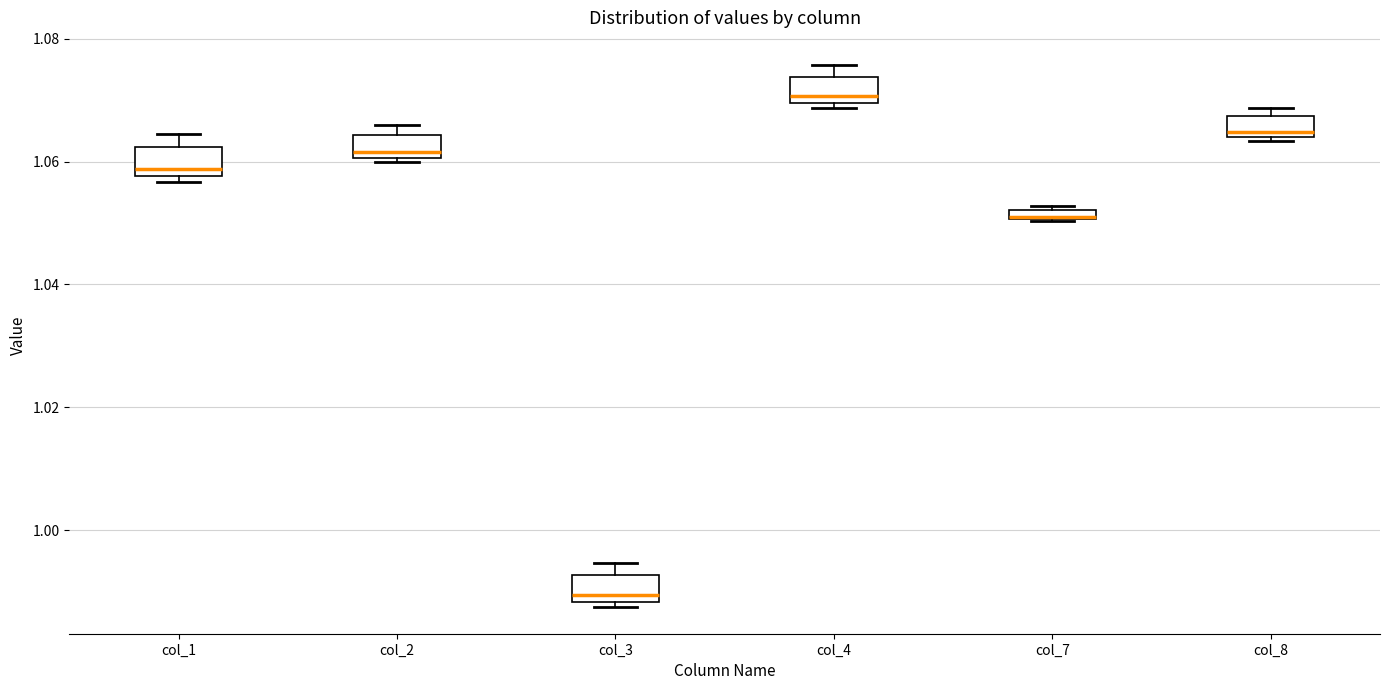

Where does the median line of the box for col_2 sit on the y-axis? The values are not printed on the chart, so give them approximately, as read against the axis.

1.062